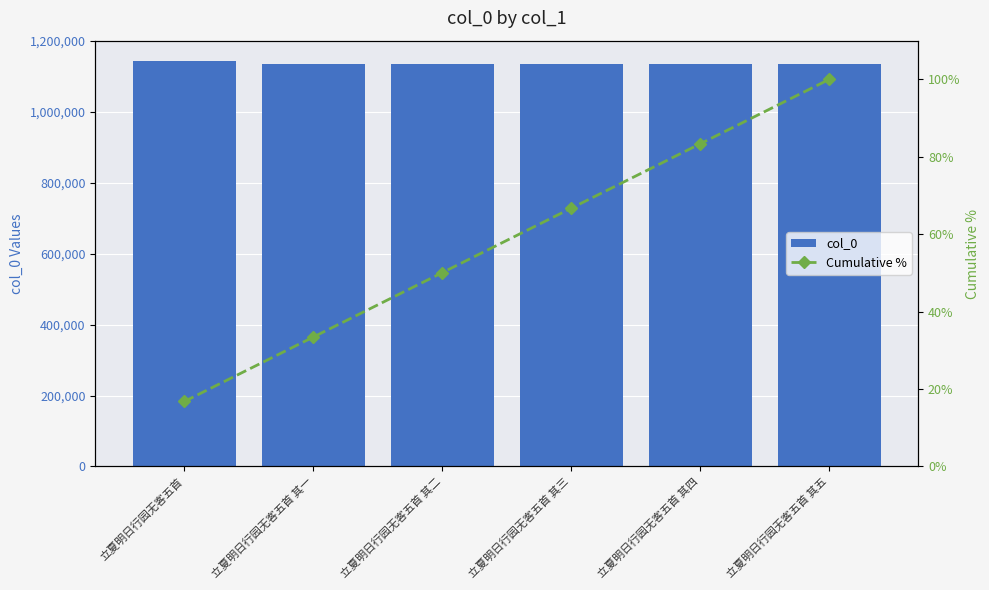

Between 立夏明日行园无客五首 其三 and 立夏明日行园无客五首 其四, which is larger?

立夏明日行园无客五首 其三